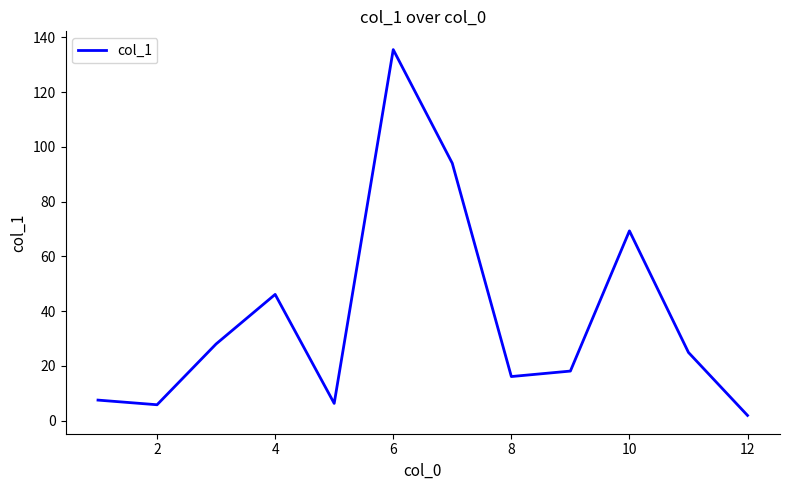

What is the greatest value displayed?

135.5